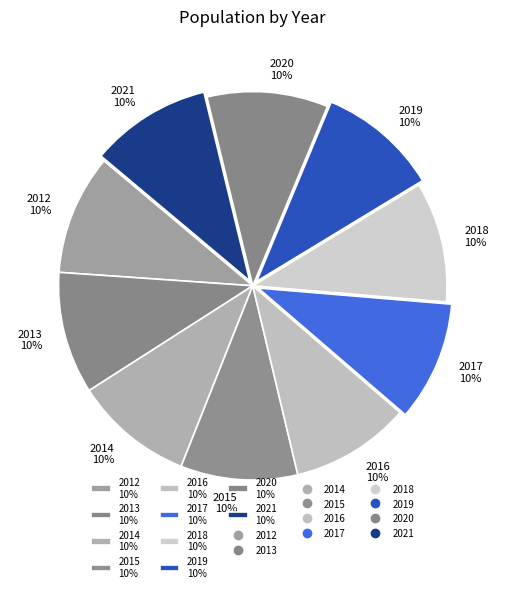

Combined, do 2017 10% and 2016 10% account for over 50%?

No